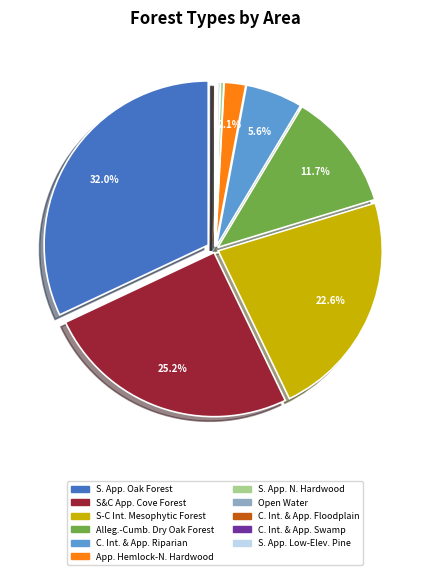

Is there any slice that represents more than half of the pie?

No